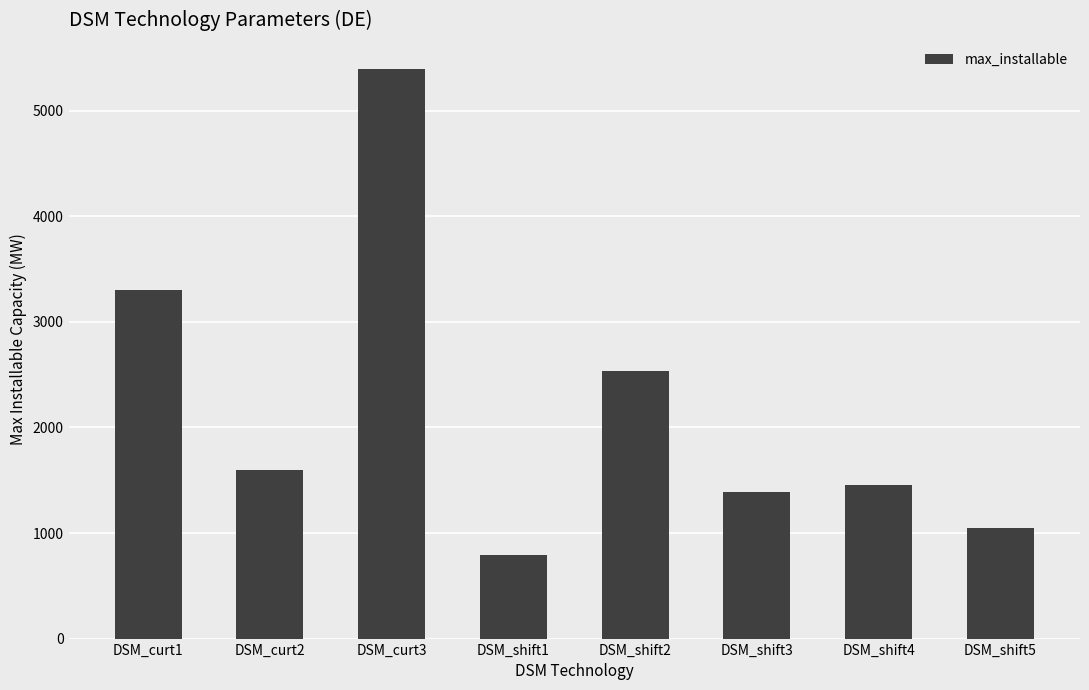

What is the change in value from DSM_curt2 to DSM_curt3?

+3800.0